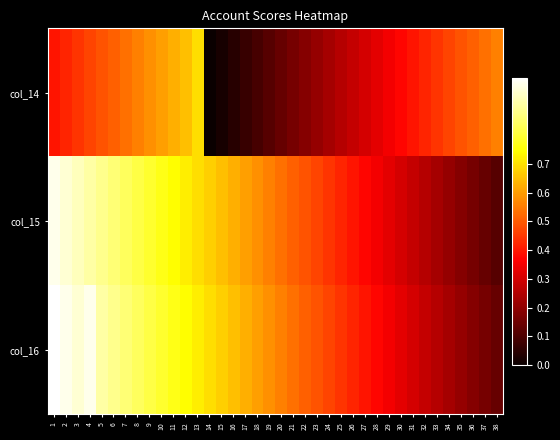

What is the greatest value displayed?

1.0